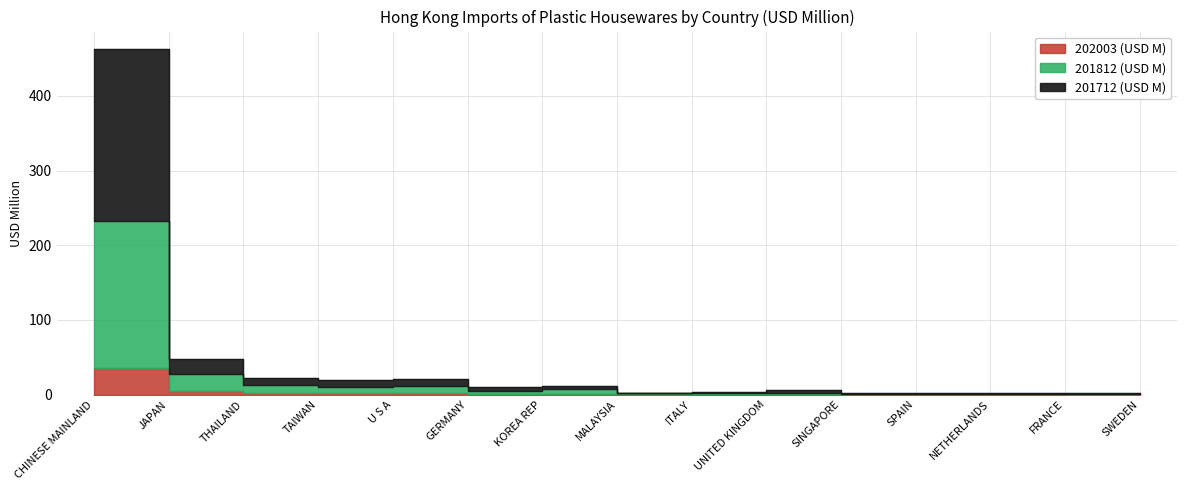

The 202003 series shows 0.9 at TAIWAN. True or false?

False